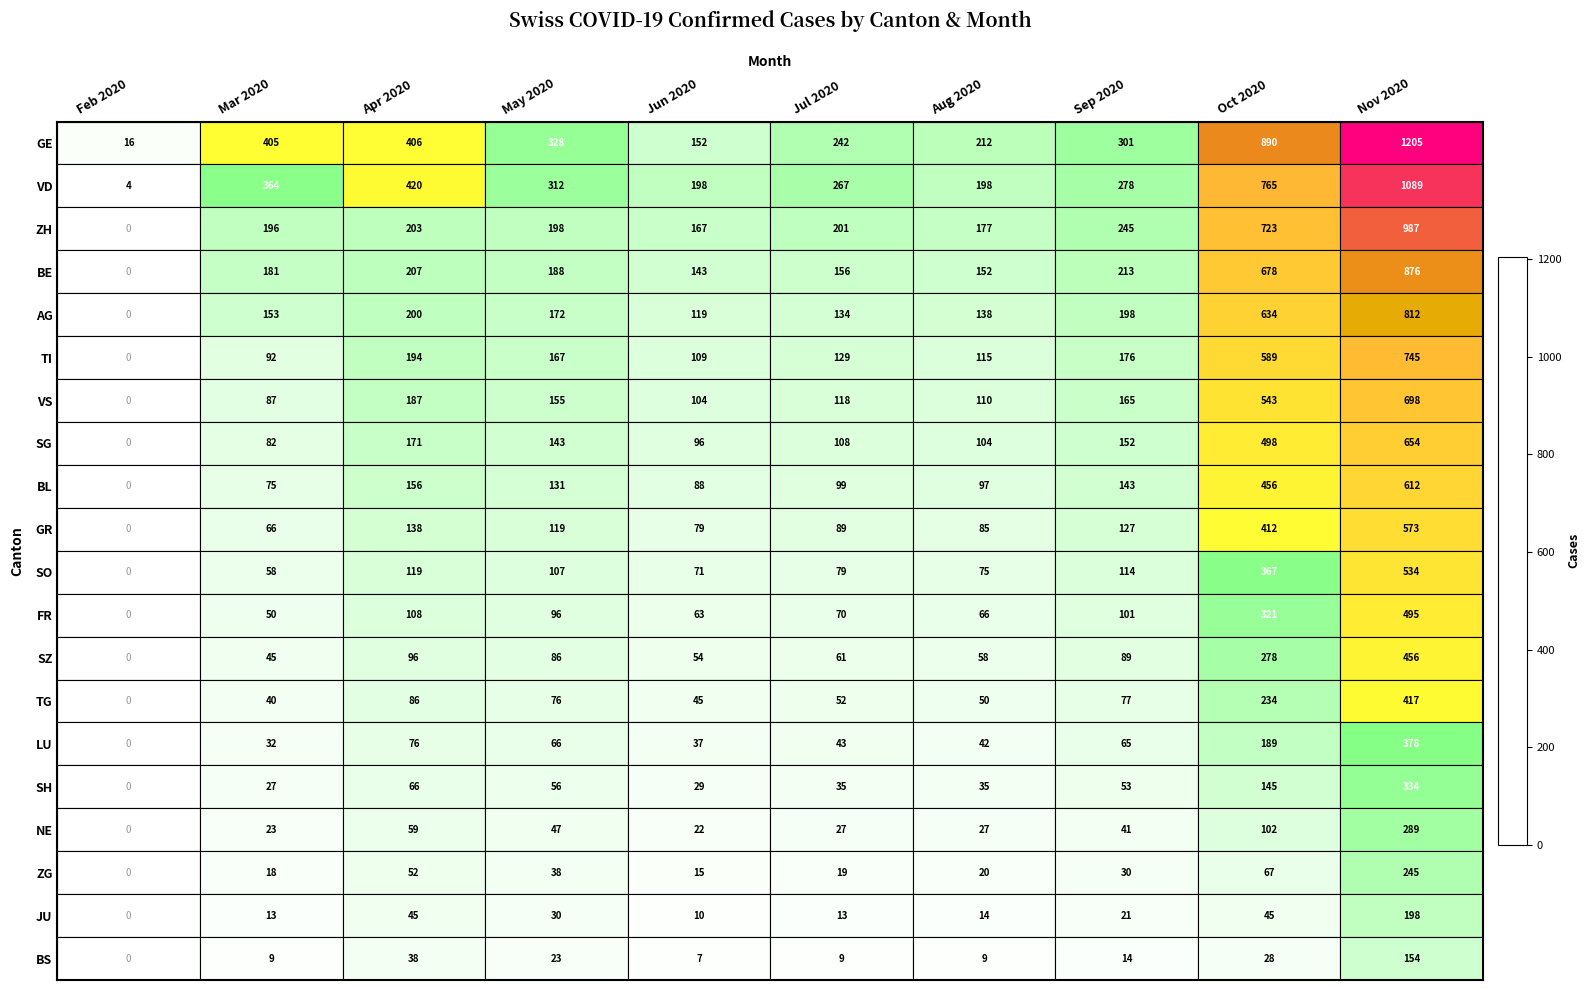

Which series has the largest total across all categories?

GE